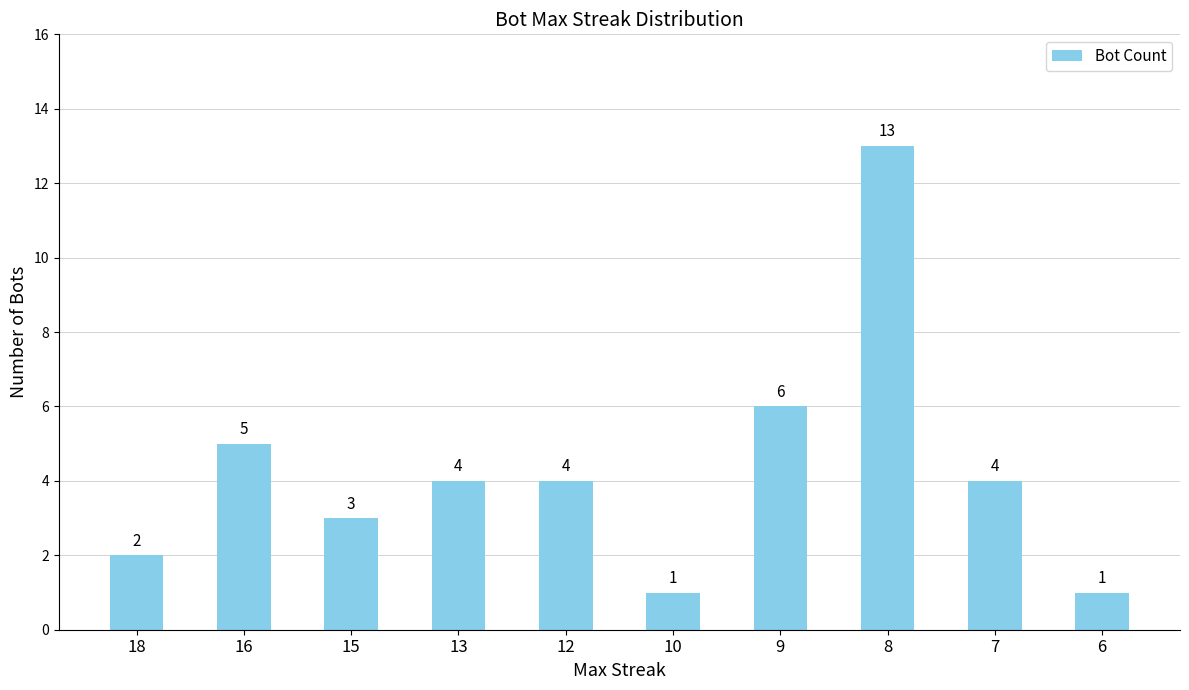

Reading right to left, transcribe all the data shown in this chart.

6=1	7=4	8=13	9=6	10=1	12=4	13=4	15=3	16=5	18=2